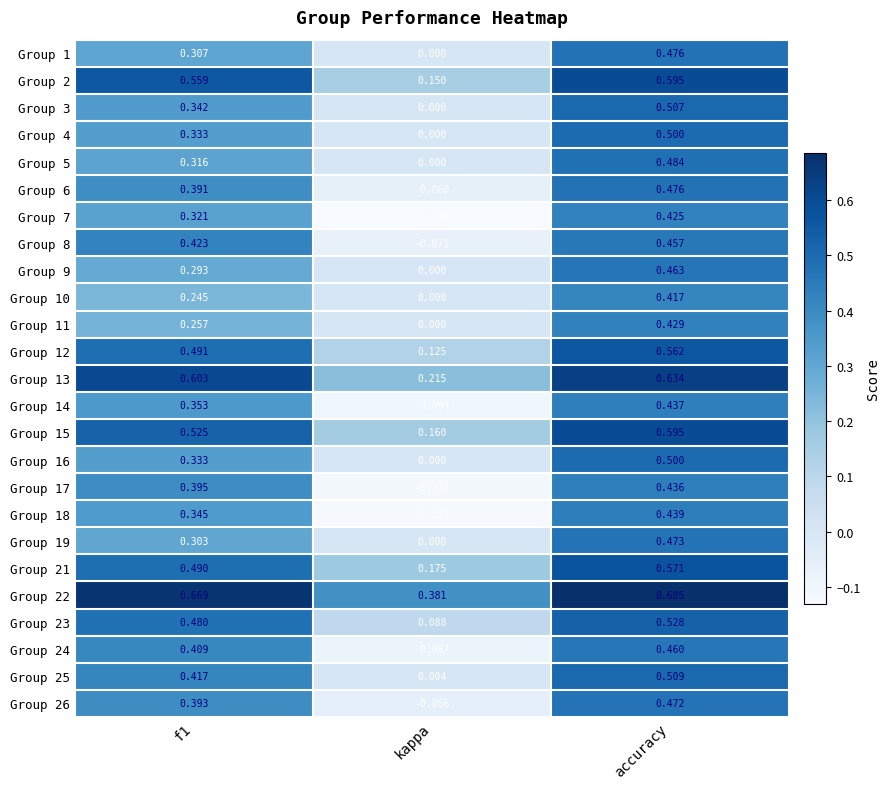

Which category has the lowest value in the Group 4 series?

kappa